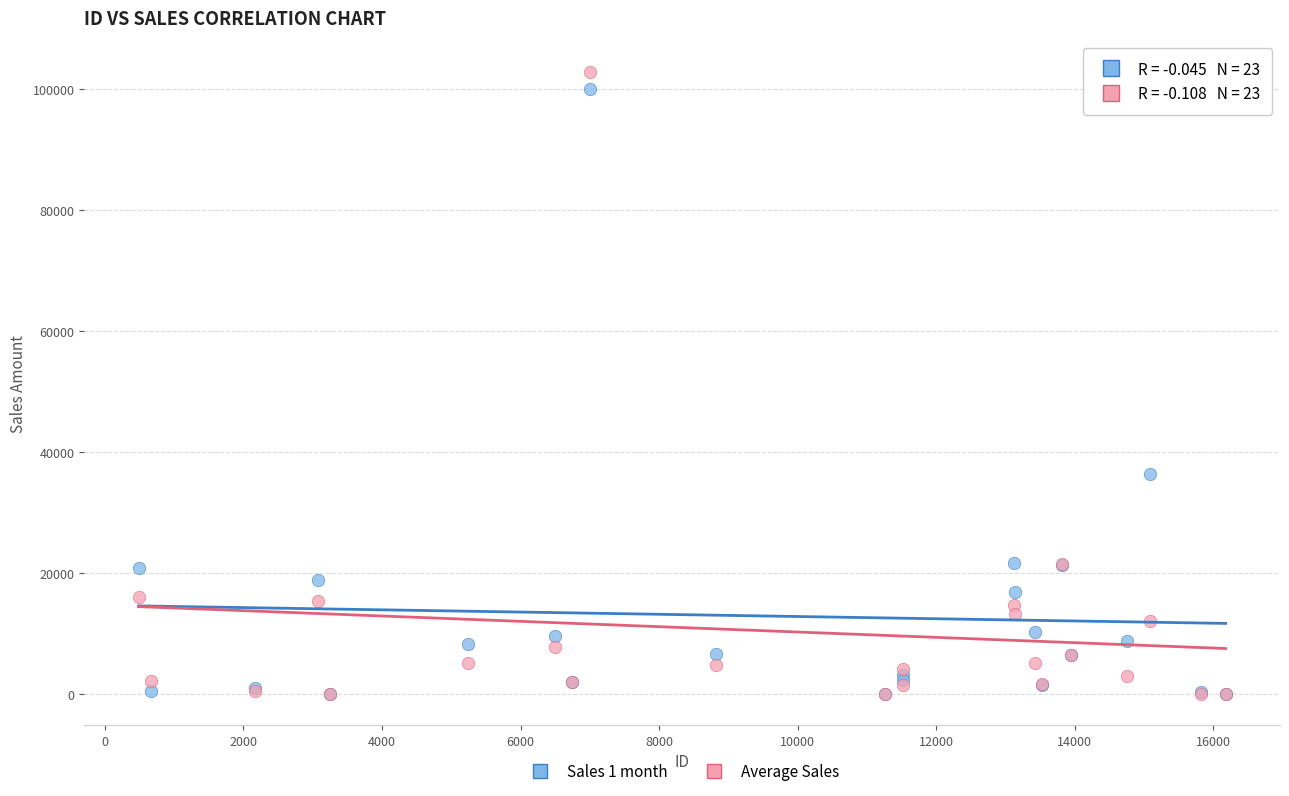

Which series contains the highest Y value?

Average Sales